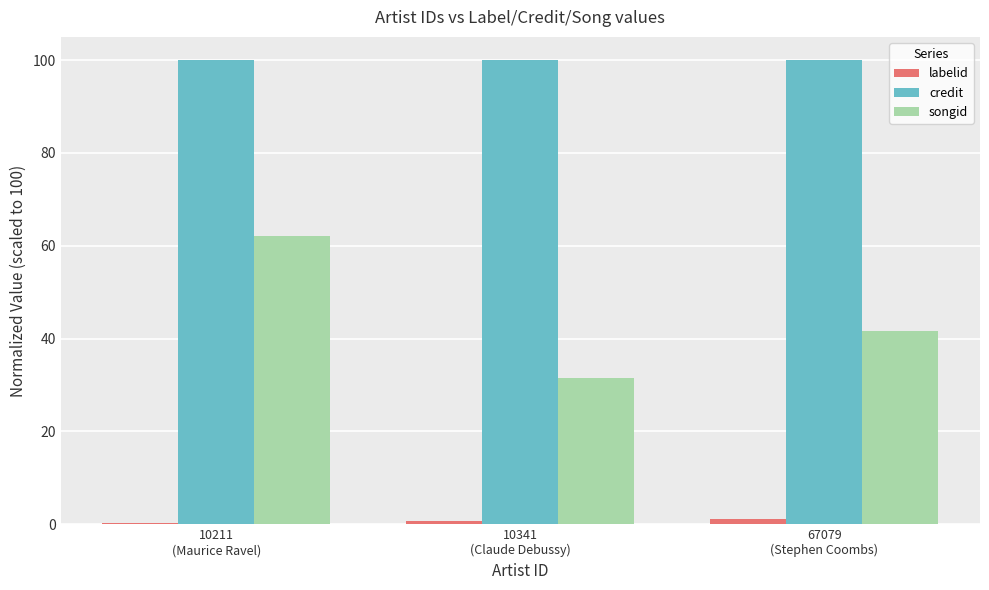

The songid series shows 62.2 at 10211
(Maurice Ravel). True or false?

True